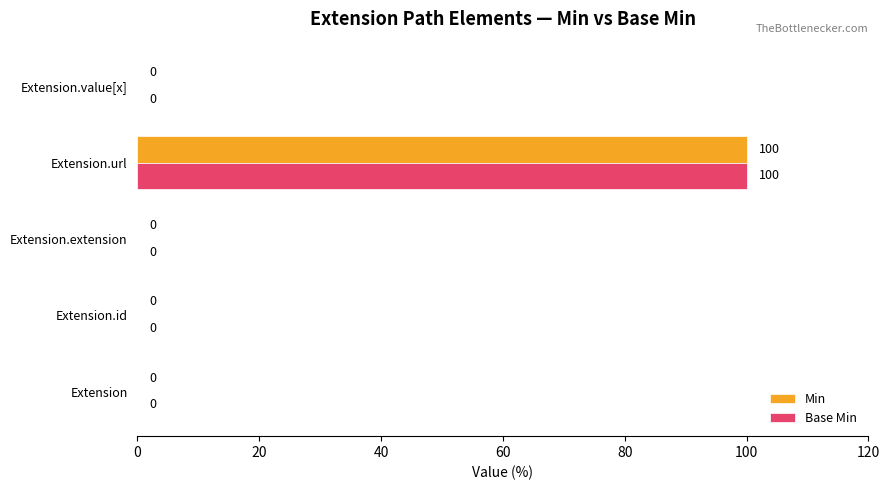

What is the sum of all Base Min values?

100